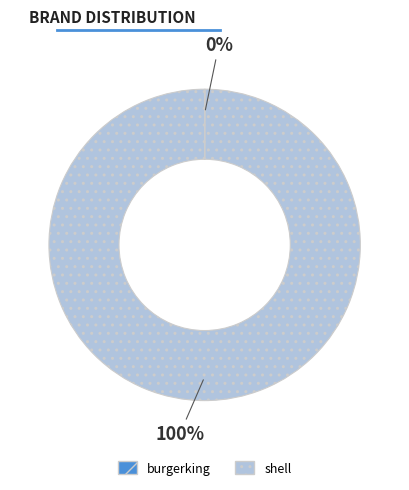

Which category has the biggest portion of the pie?

shell